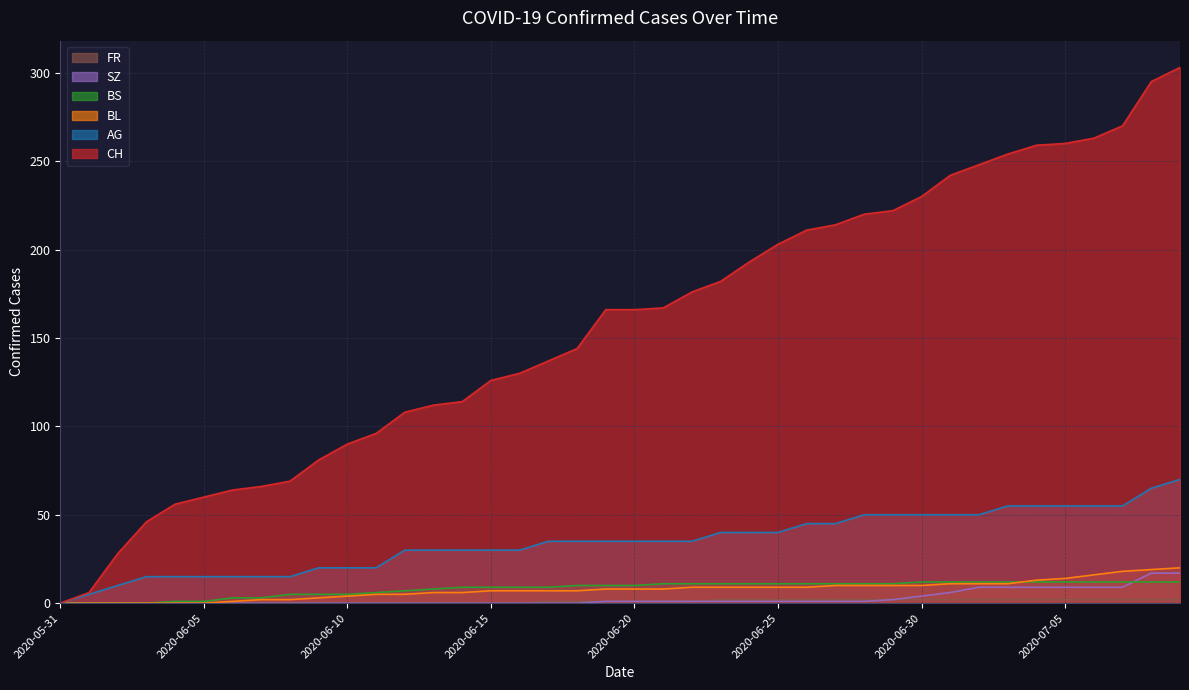

Which series changed the most between 2020-05-31 and 2020-06-11?

CH